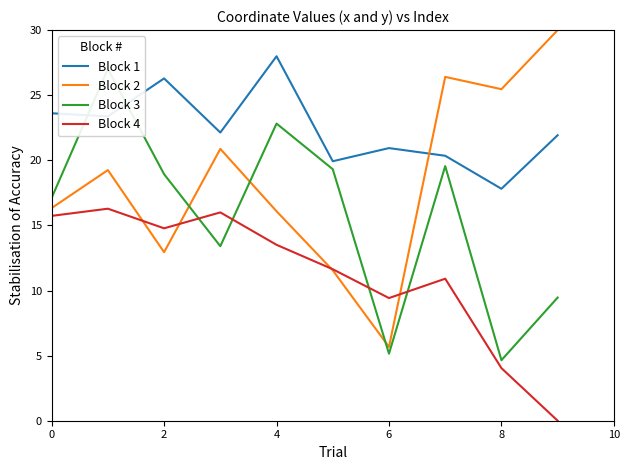

How many data points in Block 2 are above 19?

5